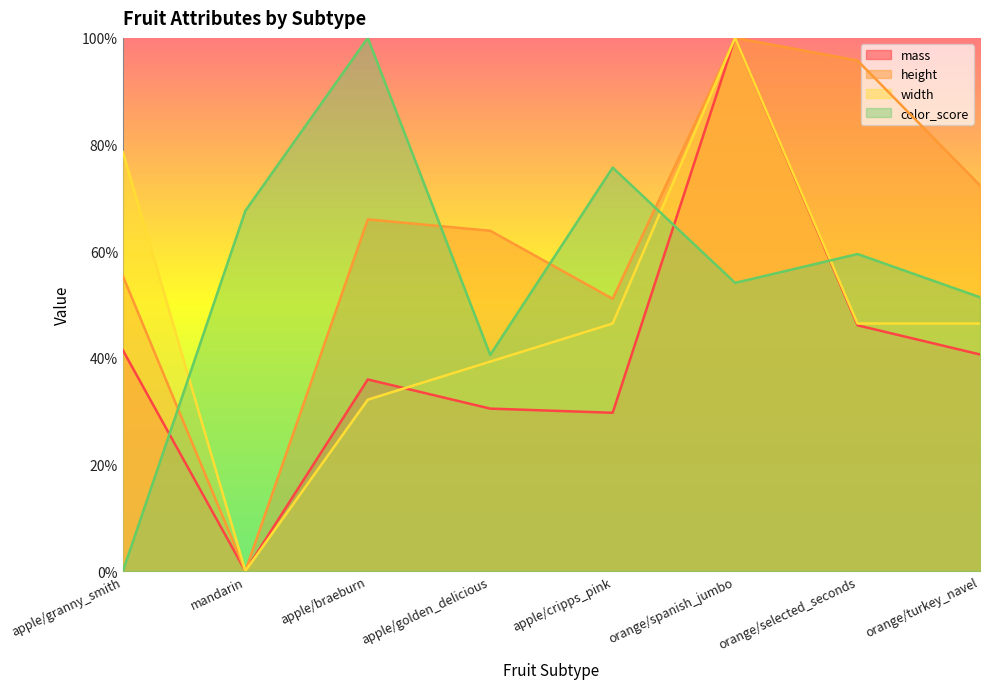

At which label does color_score reach its peak?

apple/braeburn